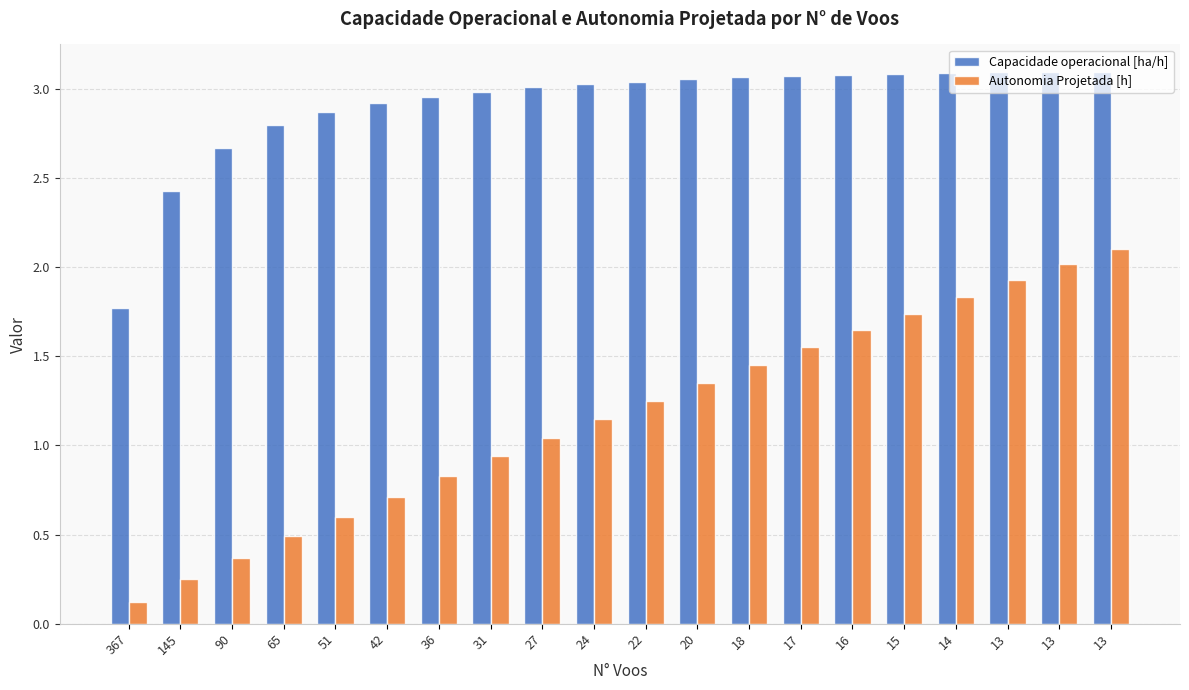

How many series are shown in this chart?

2